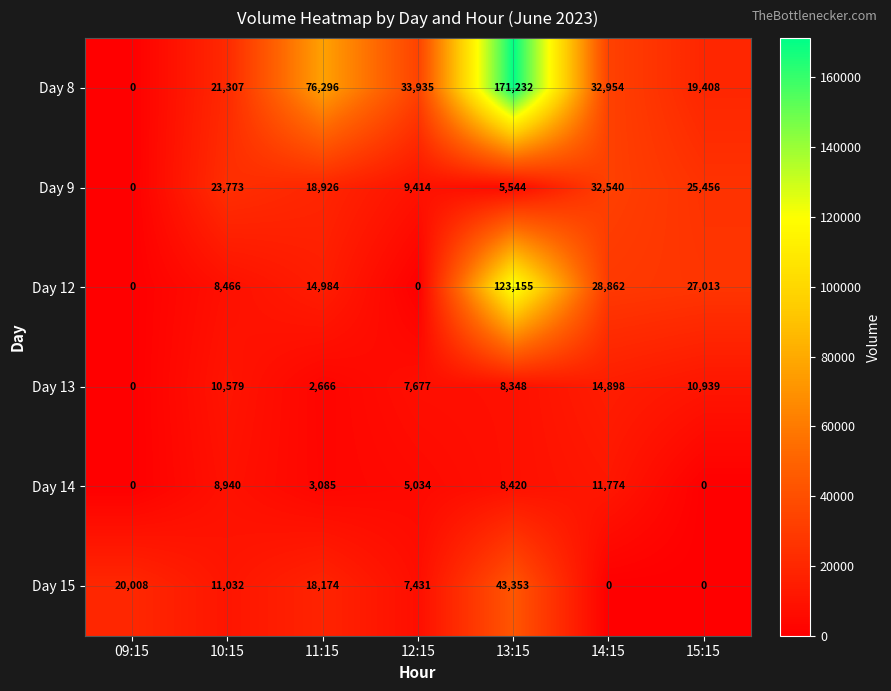

How many categories are shown in the chart?

7